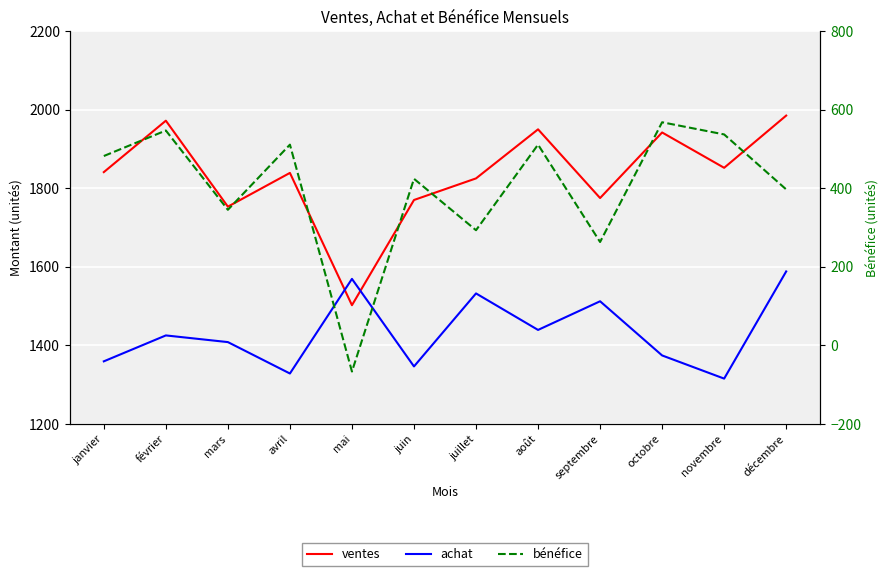

Rank the series at avril from highest to lowest value.

ventes, achat, bénéfice